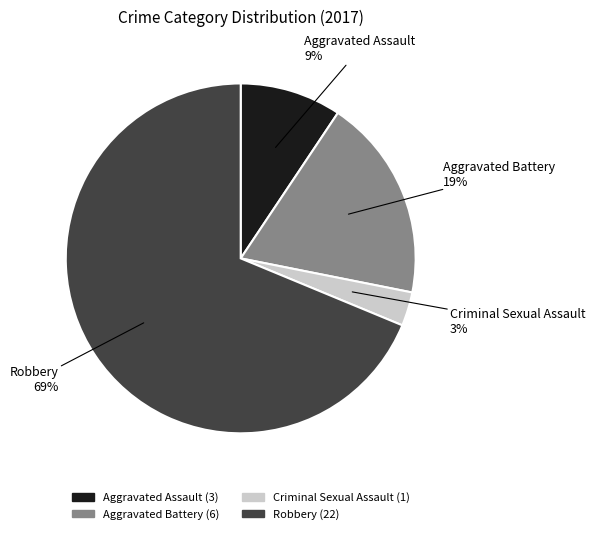

Is the sum of Aggravated Battery and Criminal Sexual Assault greater than half?

No